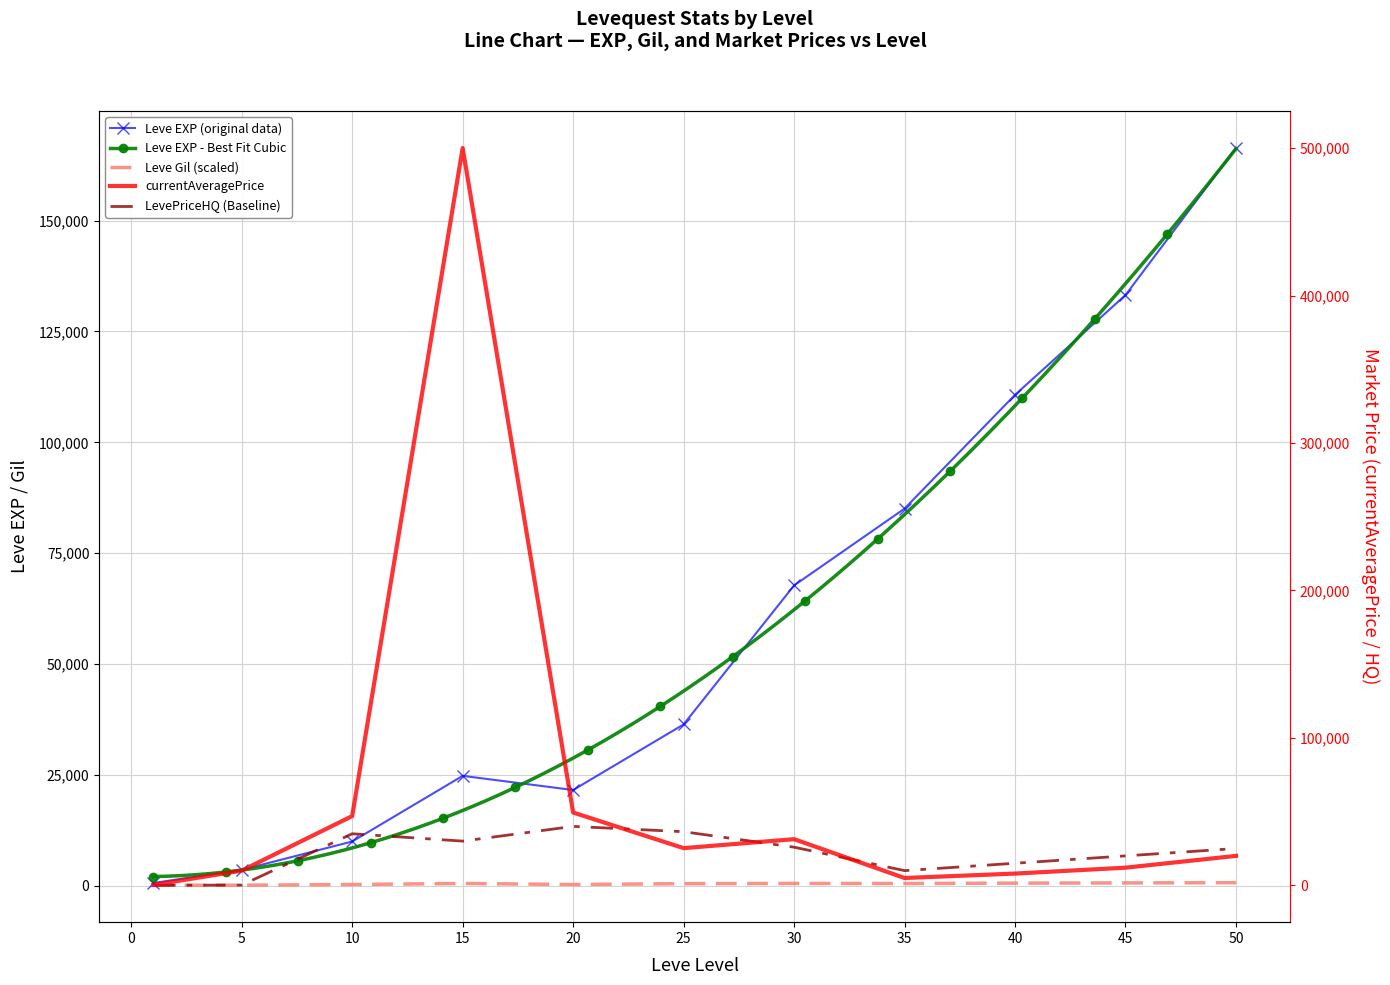

List the series in order of their peak value, lowest first.

Leve Gil, LevePriceHQ, Leve EXP, currentAveragePrice